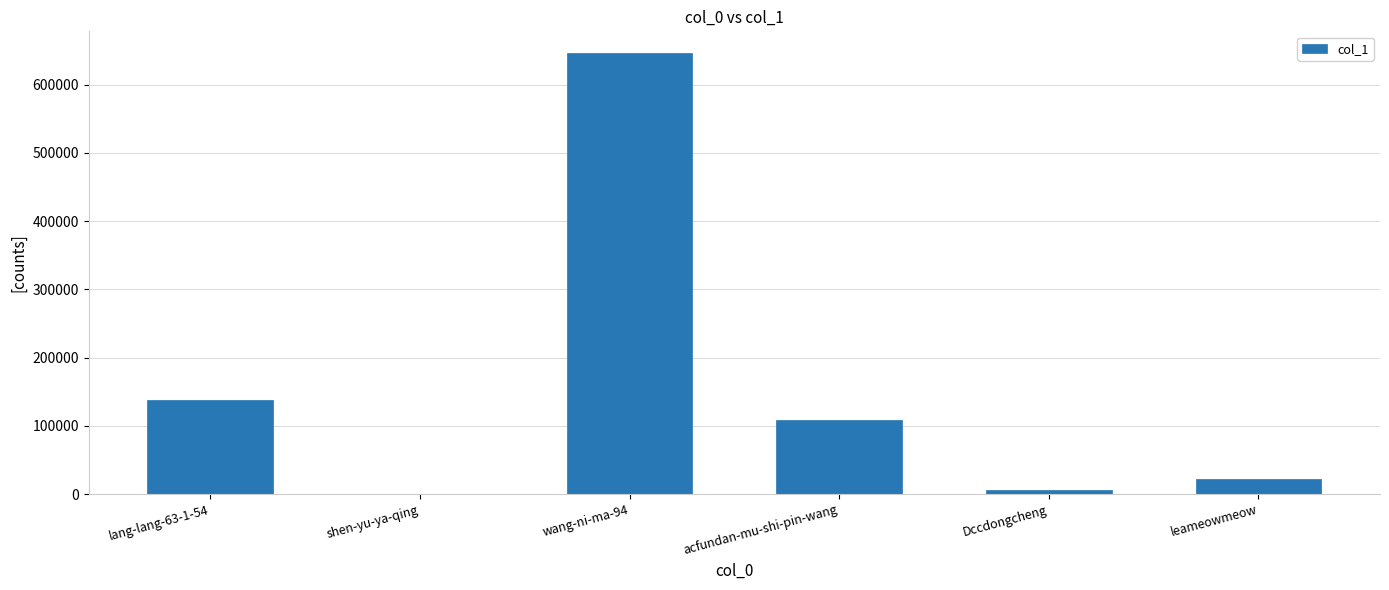

What is the sum of all values?

920724